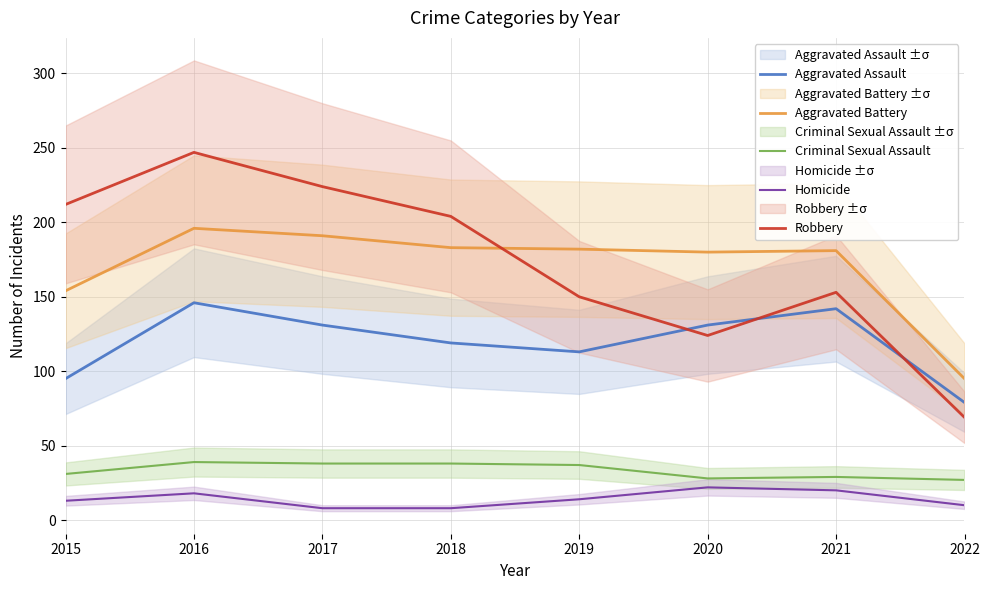

How many data points in Robbery are less than 204?

4